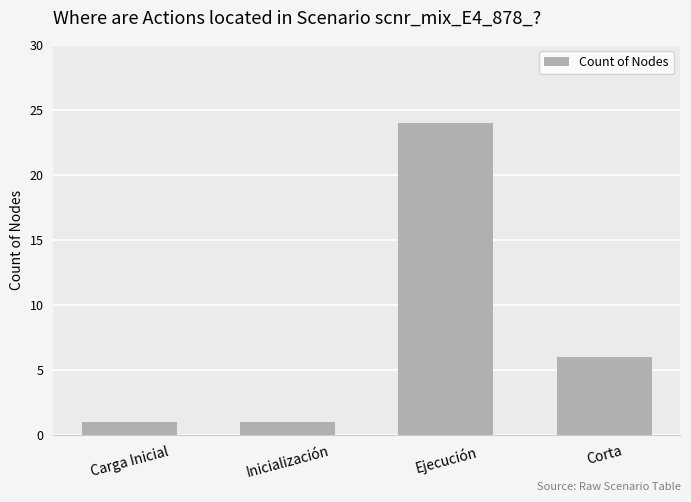

How many bars are there in total?

4